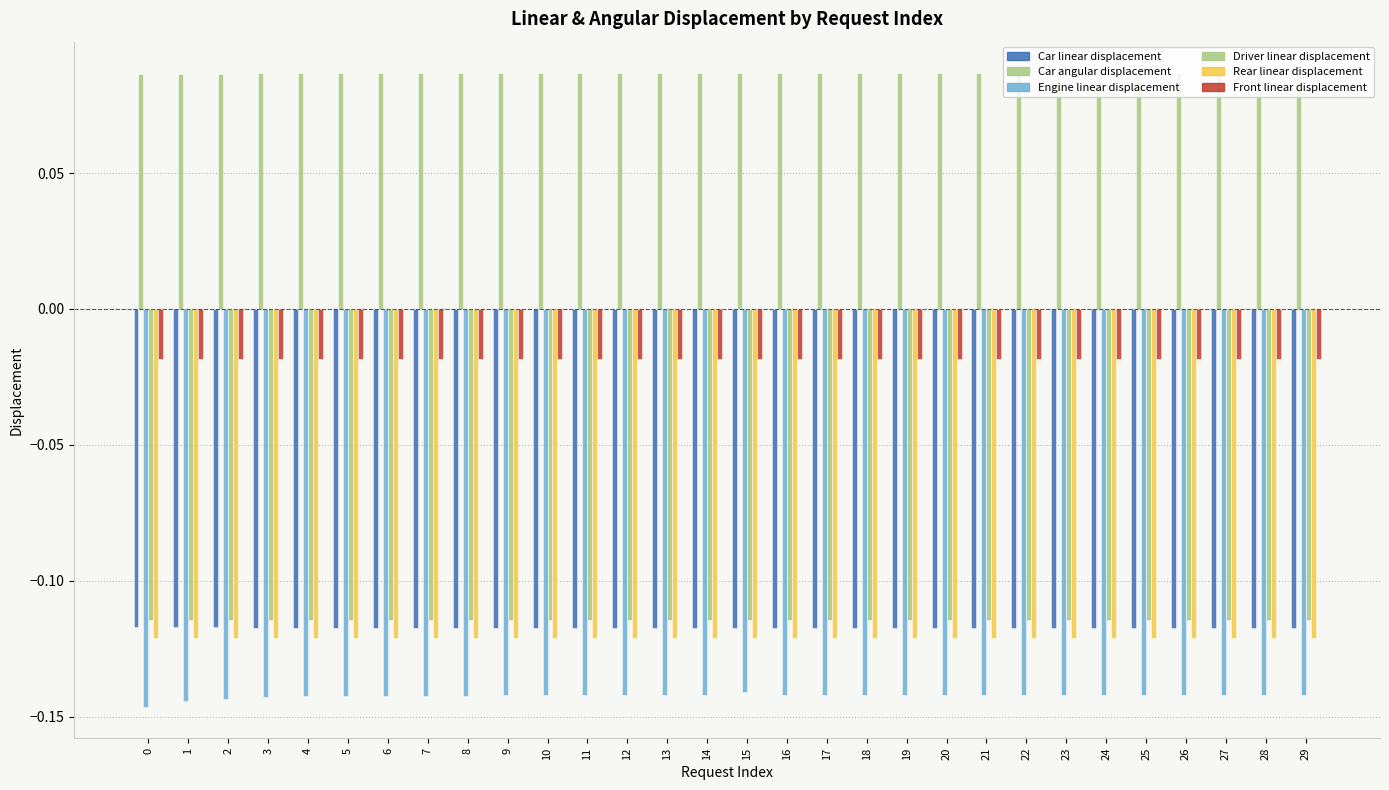

What is the highest value of the Driver linear displacement series?

-0.1